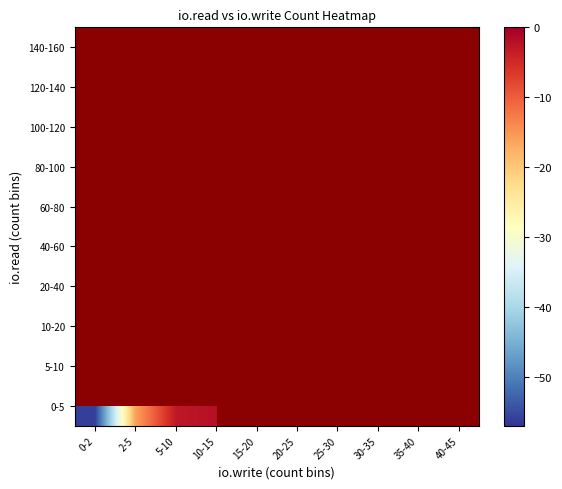

What is the smallest value displayed?

-56.0